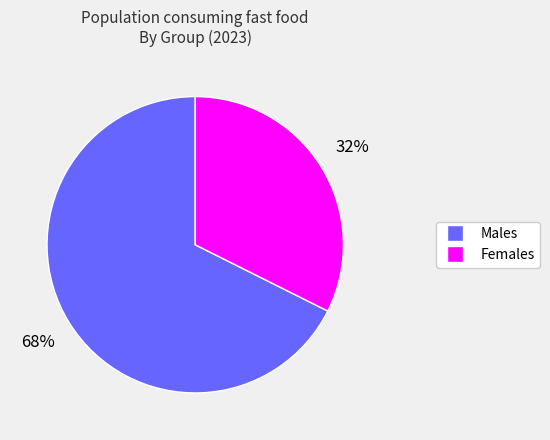

To the nearest percent, what is the average slice percentage?

50%